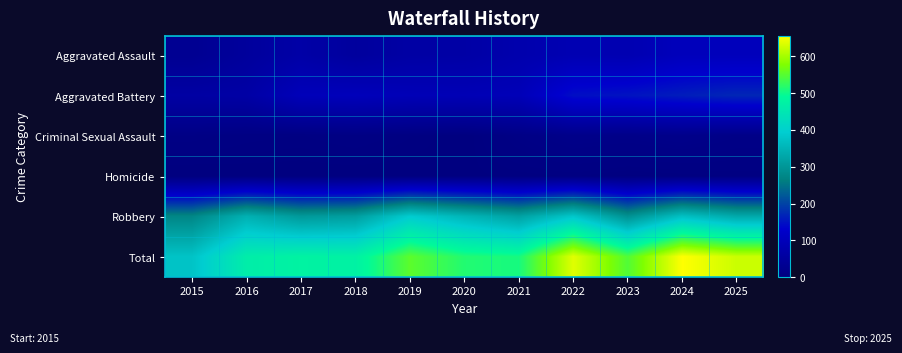

Reading left to right, what are all the values shown in this chart?

Aggravated Assault: 2015=31	2016=49	2017=67	2018=51	2019=63	2020=65	2021=78	2022=87	2023=85	2024=102	2025=102
Aggravated Battery: 2015=61	2016=64	2017=98	2018=100	2019=94	2020=92	2021=95	2022=146	2023=151	2024=161	2025=171
Criminal Sexual Assault: 2015=9	2016=6	2017=5	2018=7	2019=4	2020=1	2021=10	2022=17	2023=15	2024=18	2025=13
Homicide: 2015=0	2016=1	2017=1	2018=1	2019=1	2020=2	2021=3	2022=4	2023=2	2024=3	2025=4
Robbery: 2015=275	2016=345	2017=306	2018=315	2019=391	2020=354	2021=320	2022=383	2023=293	2024=372	2025=333
Total: 2015=376	2016=465	2017=477	2018=474	2019=553	2020=514	2021=506	2022=637	2023=546	2024=656	2025=623